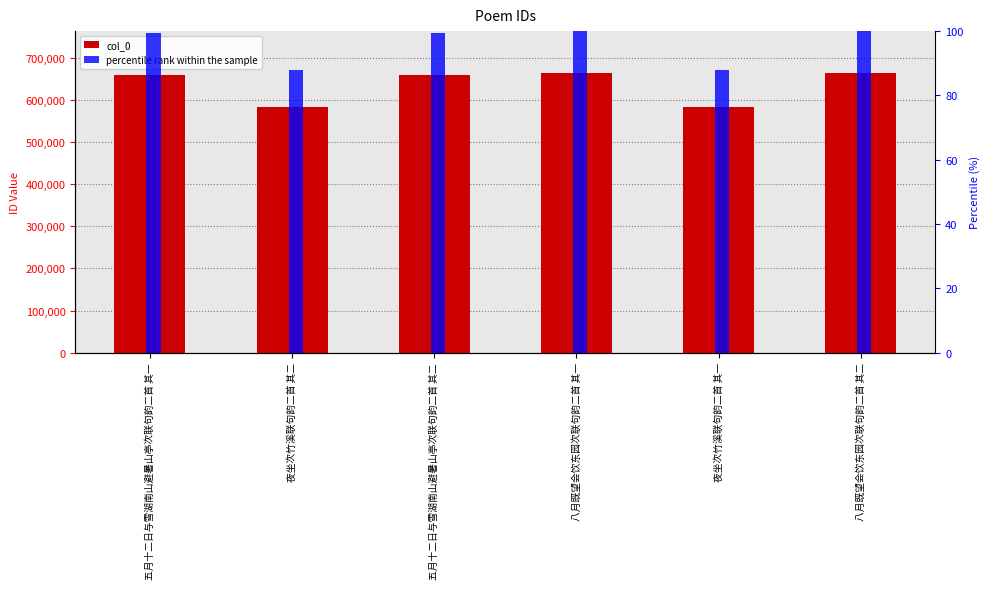

Which series has the largest range (max minus min)?

col_0